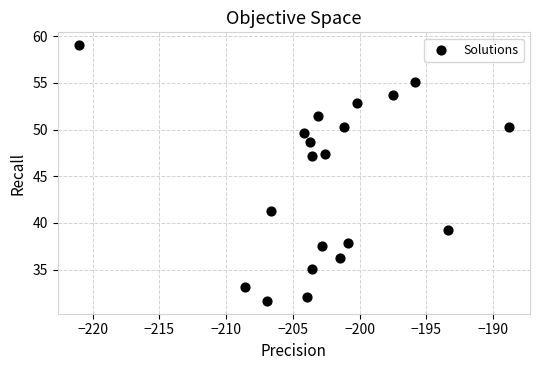

What is the range of Y values (max minus min)?

27.4